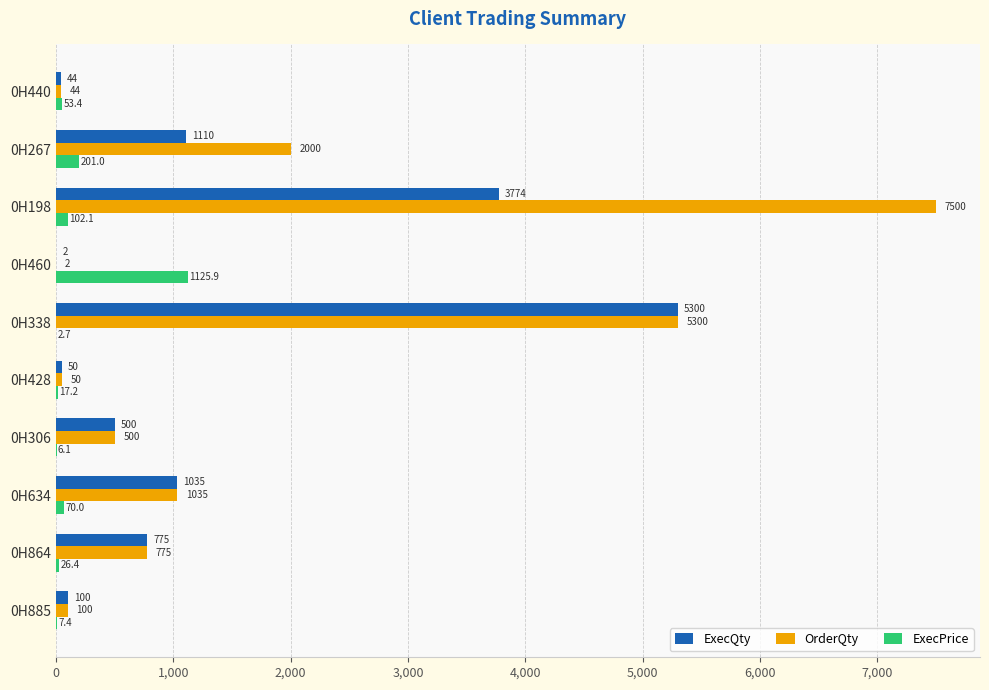

What is the average value of the OrderQty series?

1730.6